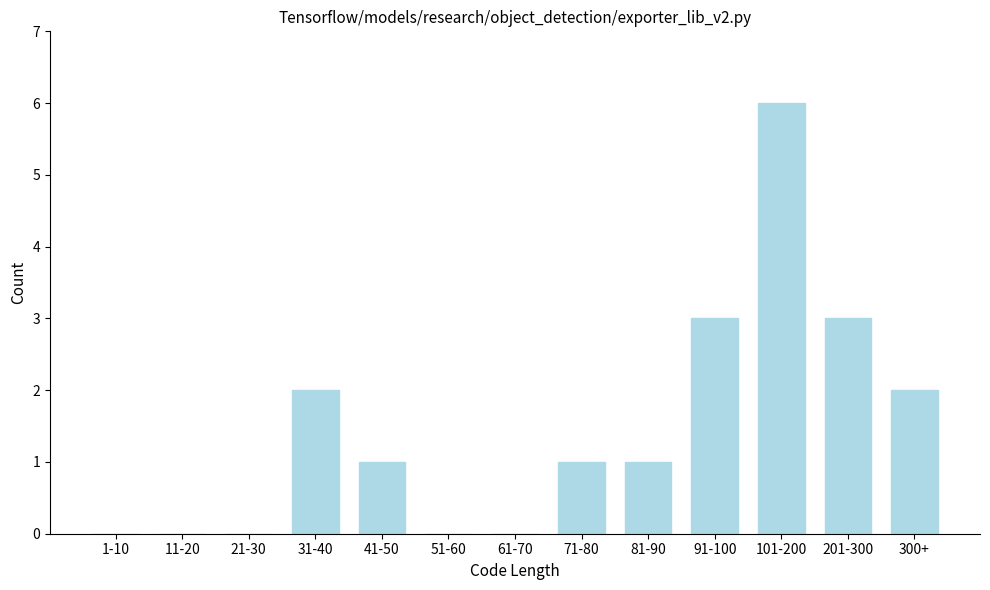

Reading left to right, extract all data points from this chart.

1-10=0	11-20=0	21-30=0	31-40=2	41-50=1	51-60=0	61-70=0	71-80=1	81-90=1	91-100=3	101-200=6	201-300=3	300+=2